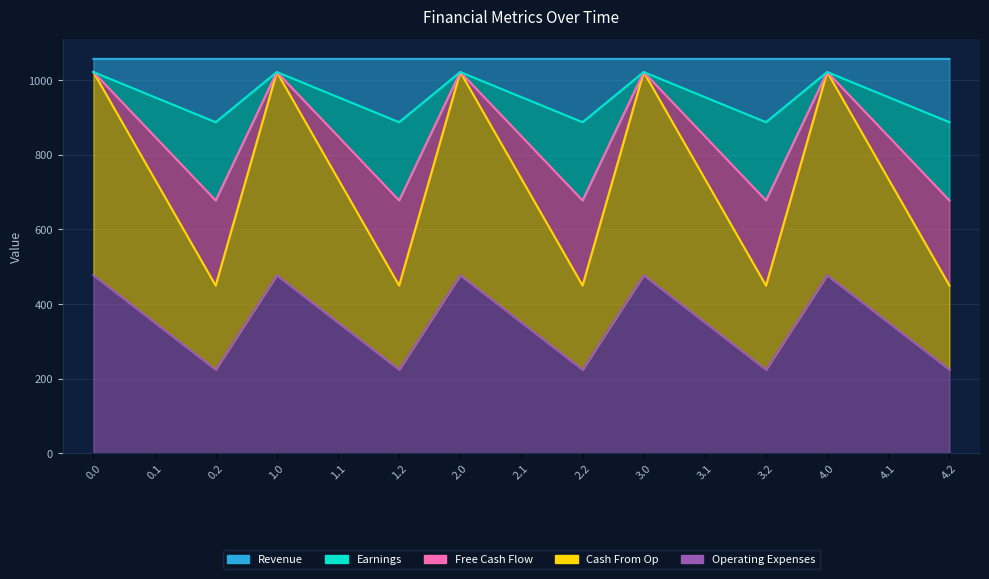

Between 0.2 and 1.0, which is larger?

1.0